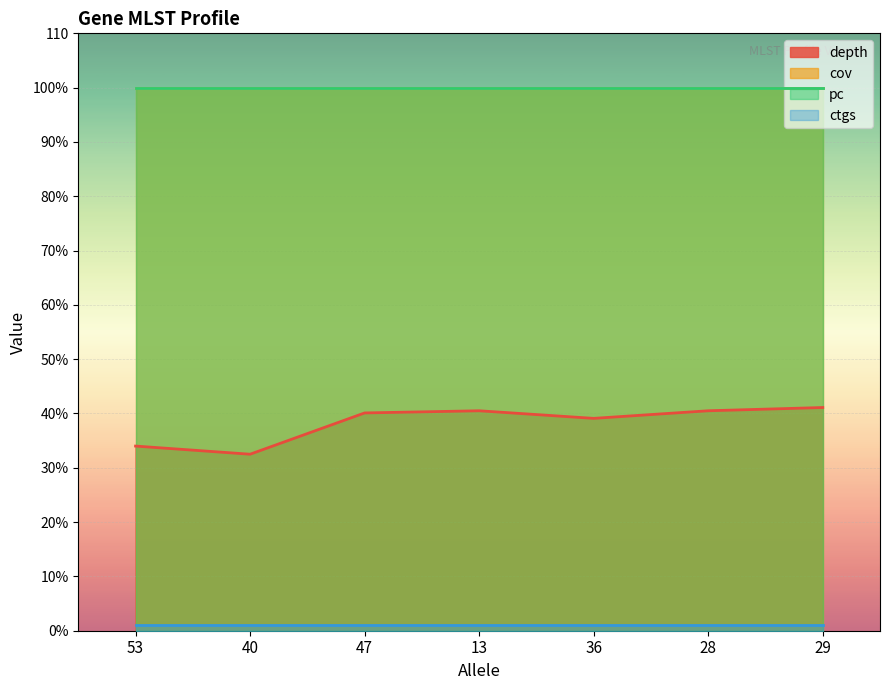

True or false: ctgs has more than 1 points higher than both neighbors.

False